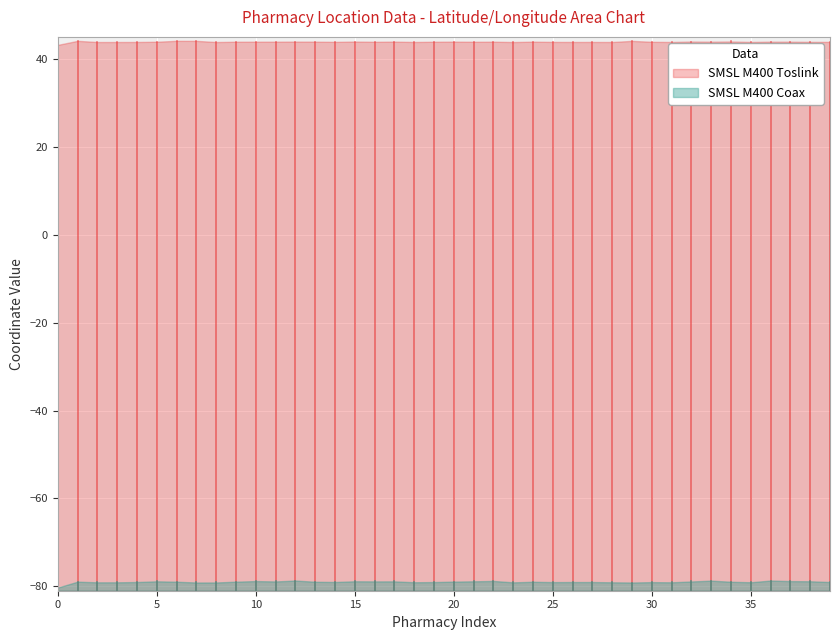

True or false: SMSL M400 Toslink and SMSL M400 Coax cross at least once.

False